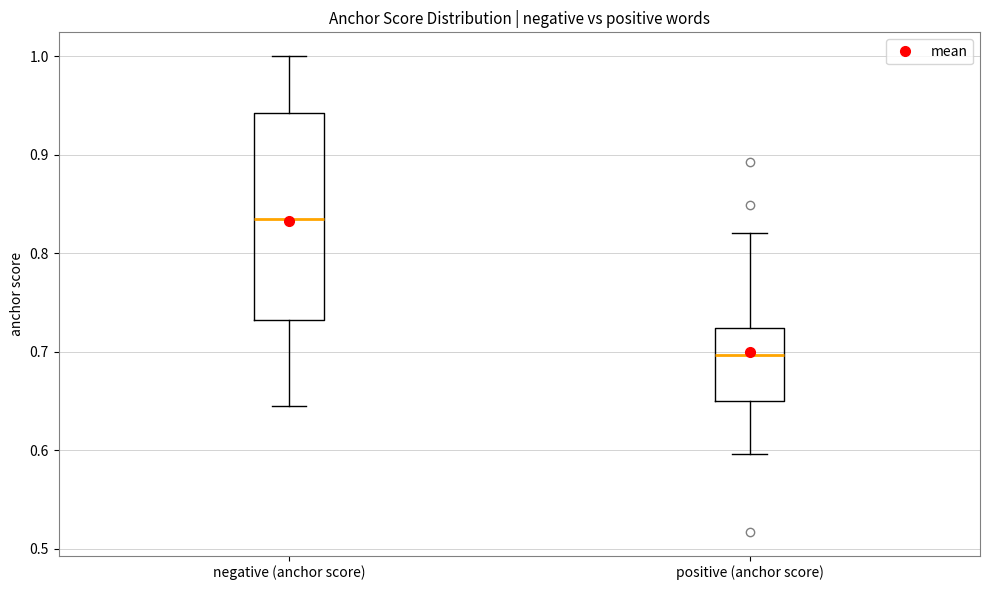

Where does the upper whisker of the box for negative (anchor score) end on the y-axis? The values are not printed on the chart, so give them approximately, as read against the axis.

1.00